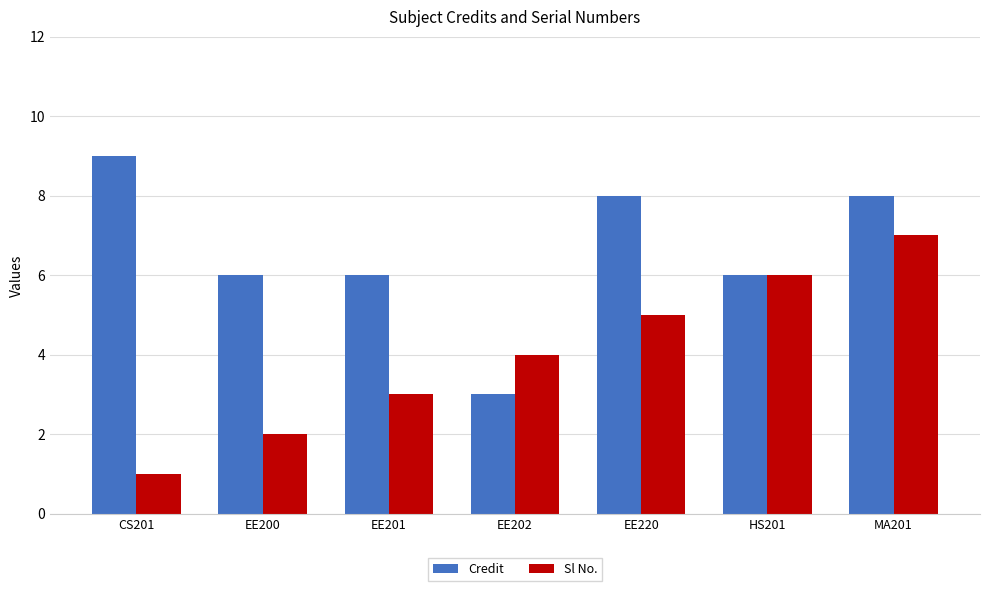

Between EE201 and EE202, which series saw the biggest shift?

Credit